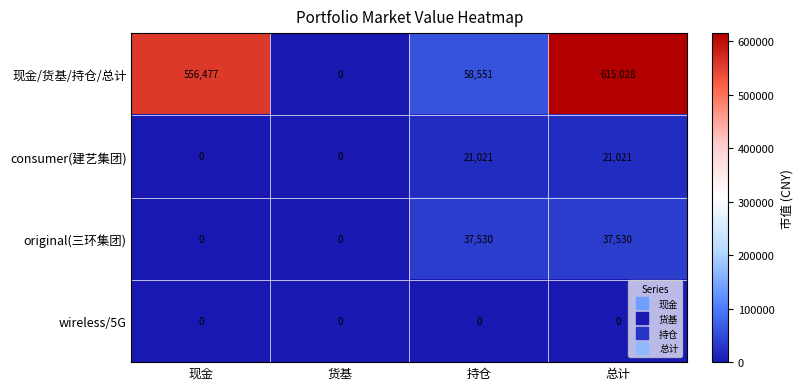

Reading left to right, extract all data points from this chart.

现金/货基/持仓/总计: 556477	0	58551	615028
consumer(建艺集团): 0	0	21021	21021
original(三环集团): 0	0	37530	37530
wireless/5G: 0	0	0	0